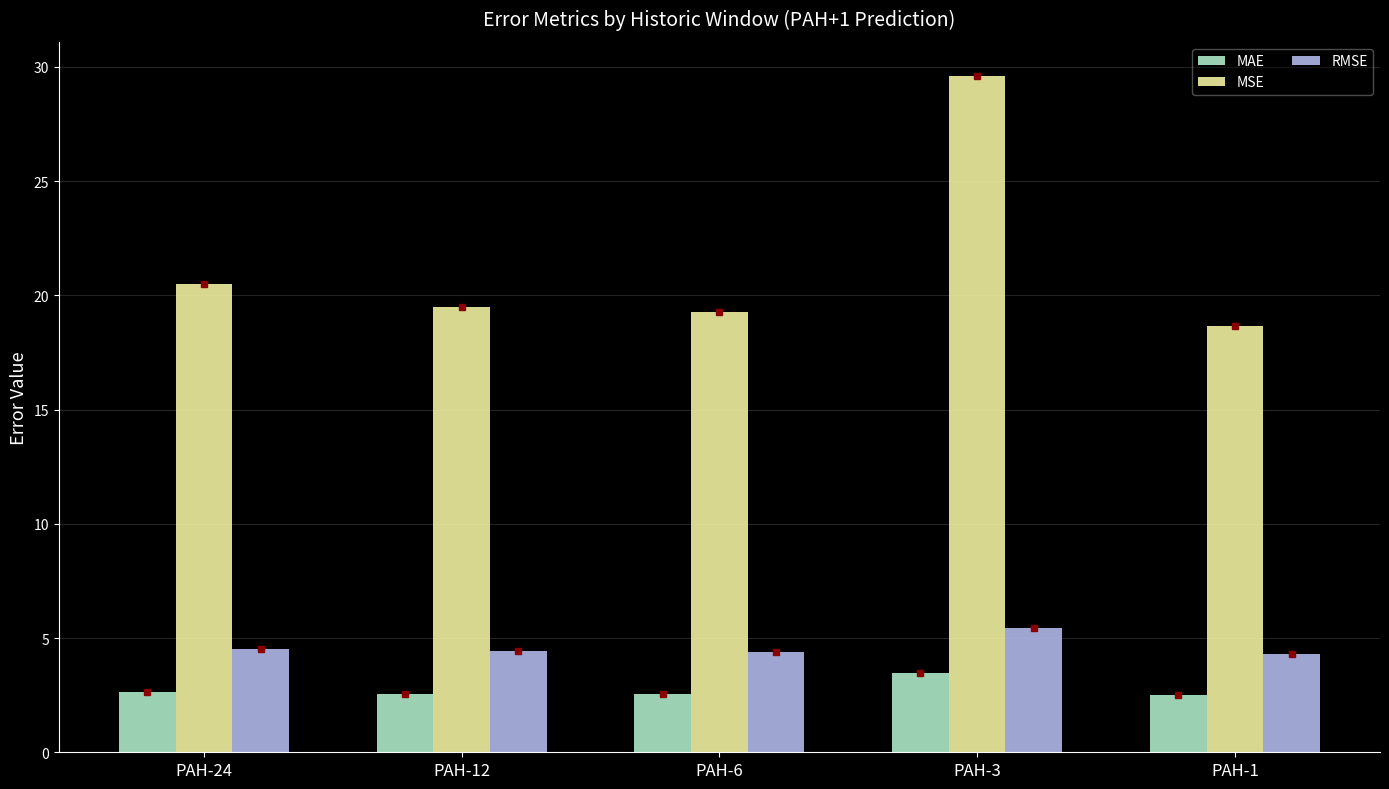

Which series has the widest spread of values?

MSE